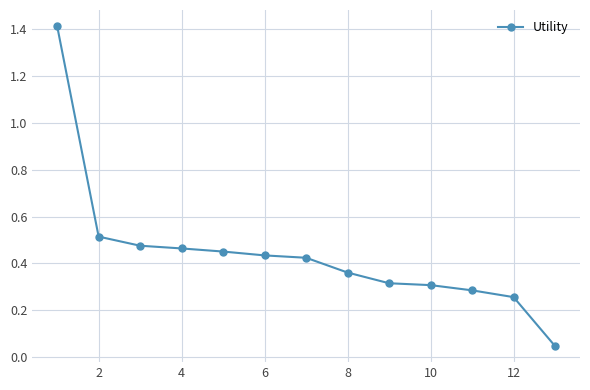

What is the difference between the maximum and minimum values?

1.4